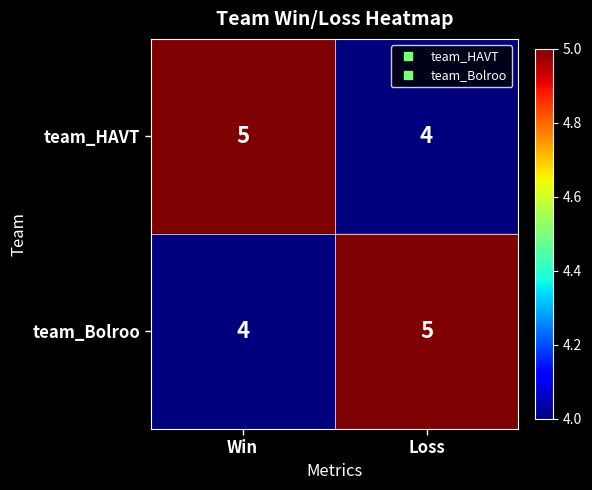

True or false: team_Bolroo has a value of 8 at Loss.

False